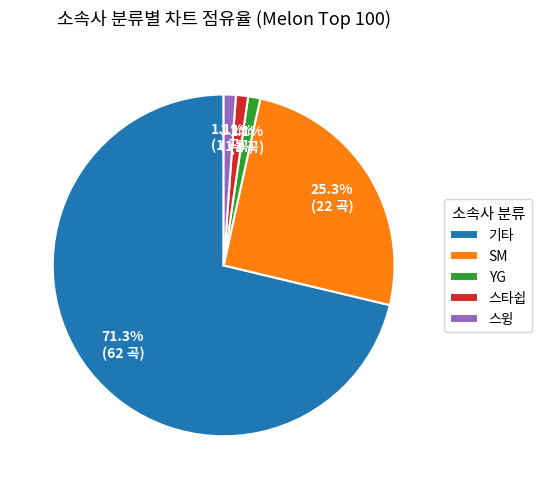

Is there a majority slice in this chart?

Yes